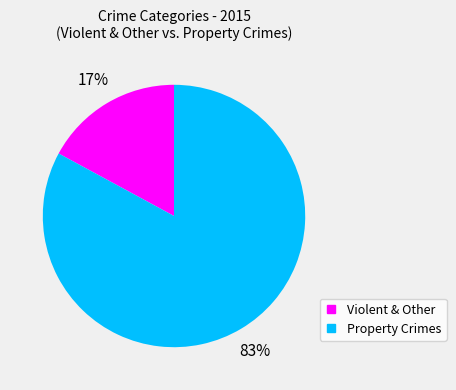

Is there a majority slice in this chart?

Yes